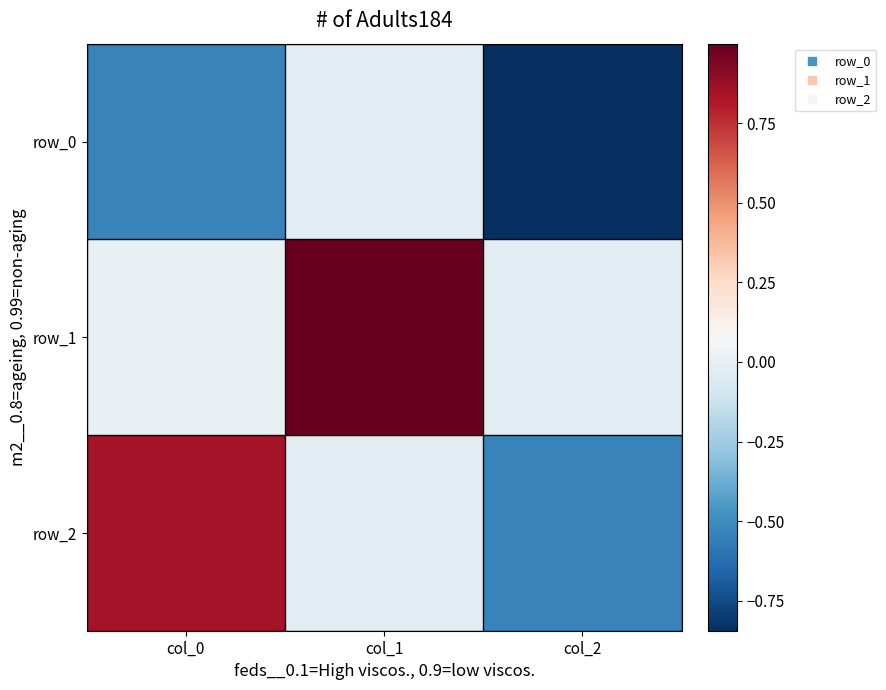

At col_2, list the series in order from largest to smallest.

row_1, row_2, row_0